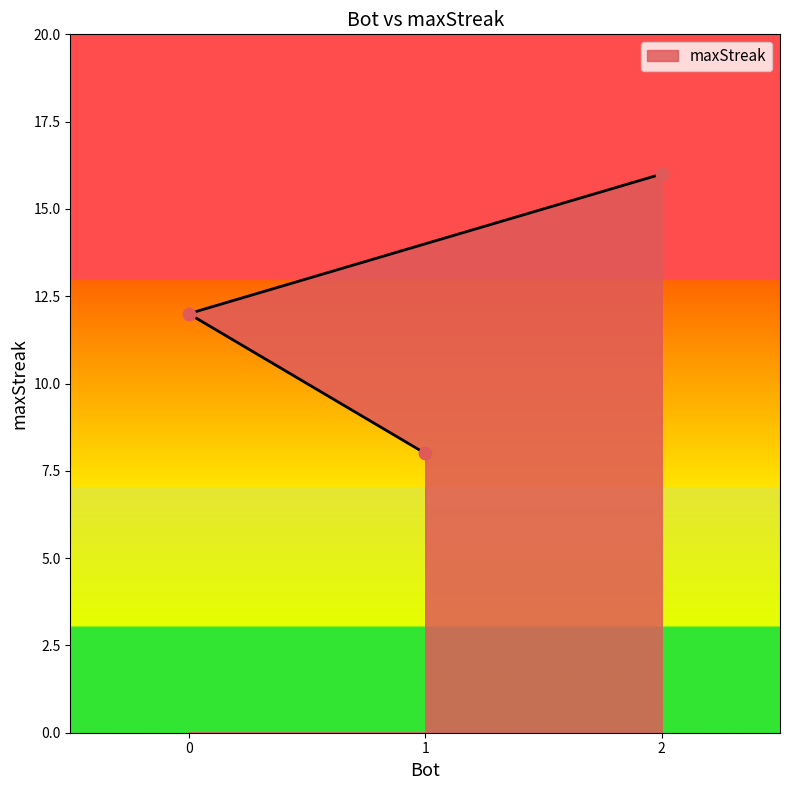

Between 1 and 2, which is larger?

2